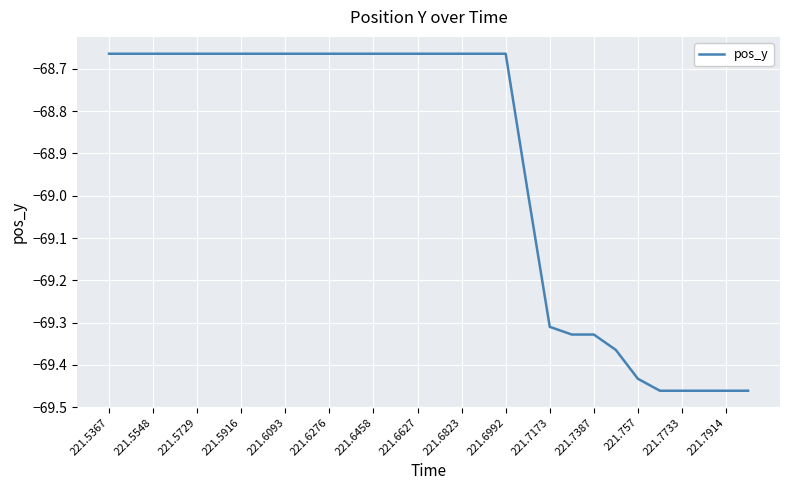

What is the average value?

-68.9